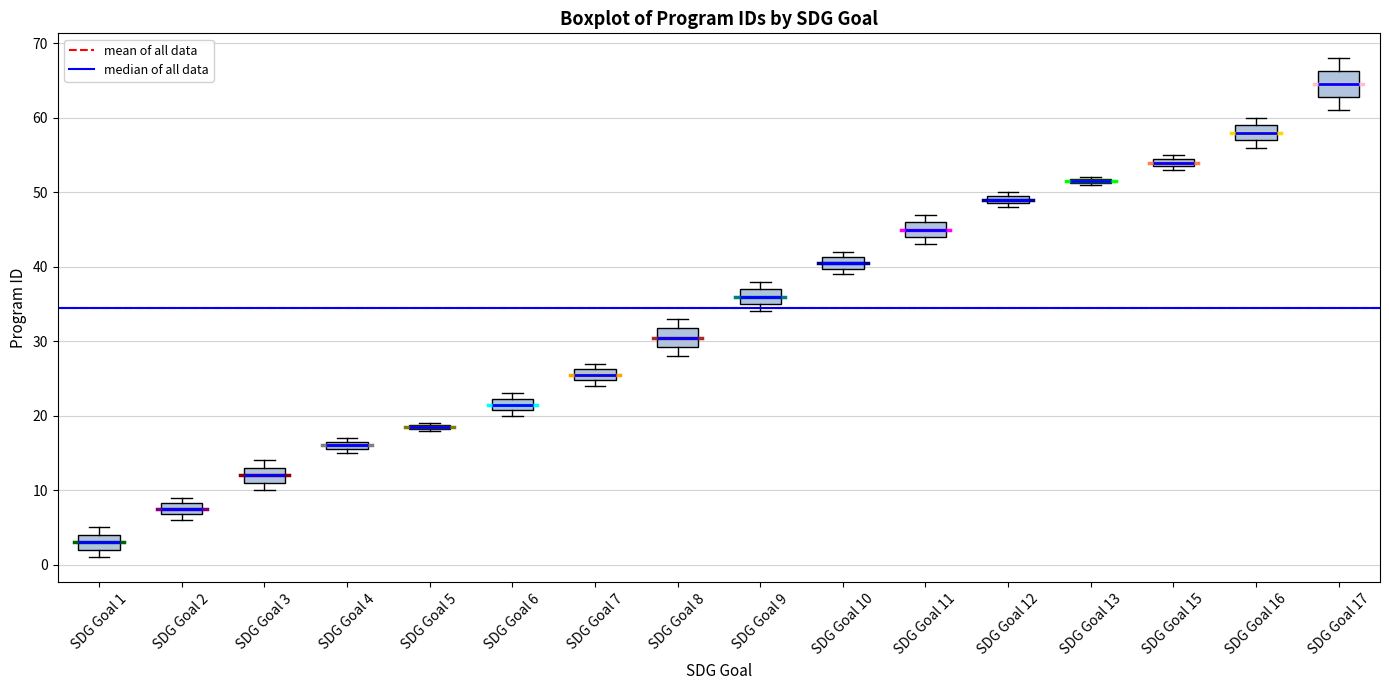

Where is the upper edge of the box for SDG Goal 15 on the y-axis? The values are not printed on the chart, so give them approximately, as read against the axis.

55